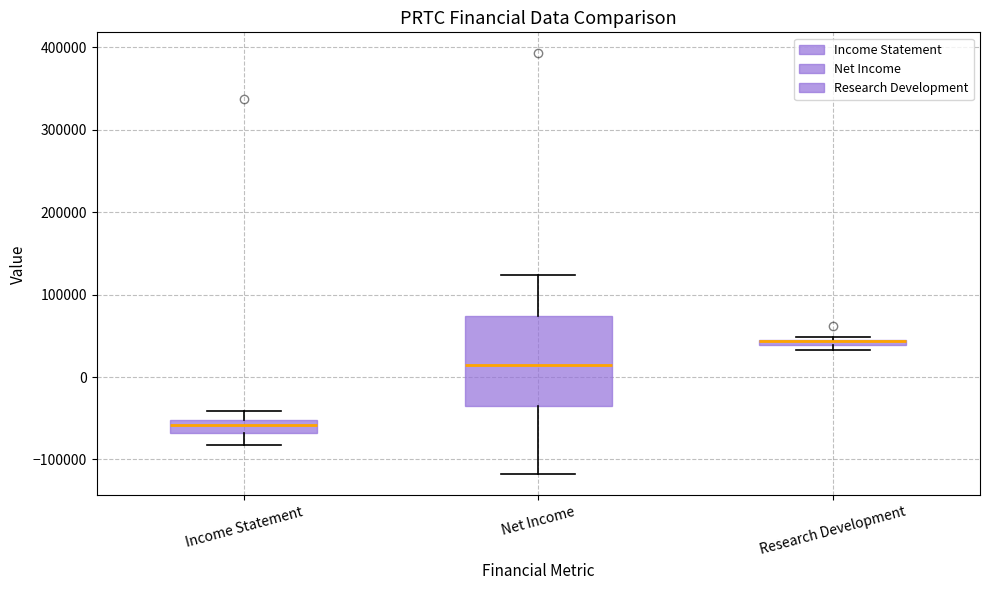

Where is the lower edge of the box for Research Development on the y-axis? The values are not printed on the chart, so give them approximately, as read against the axis.

40000